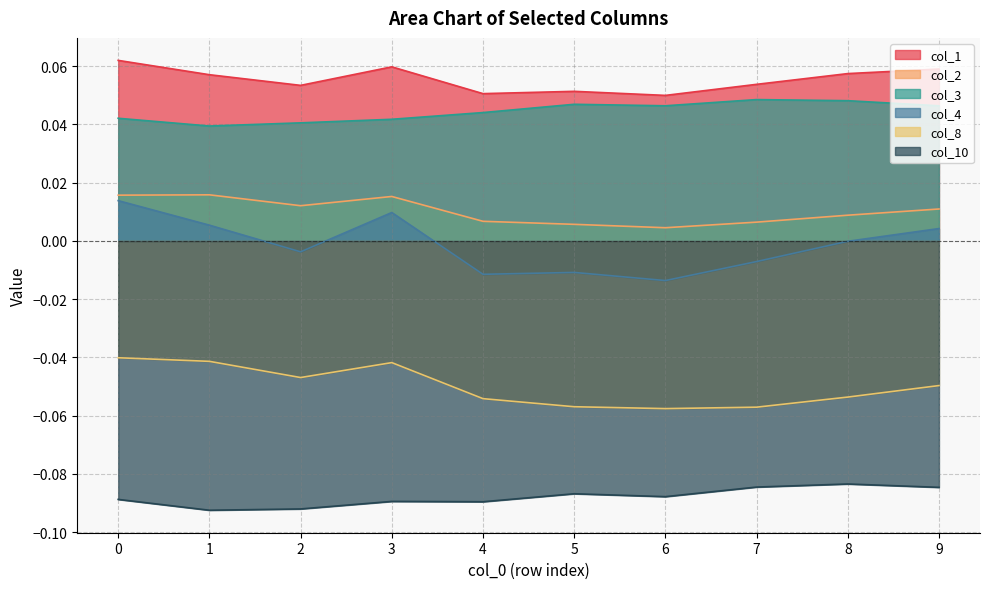

True or false: col_8 has more than 1 interior local peaks.

False